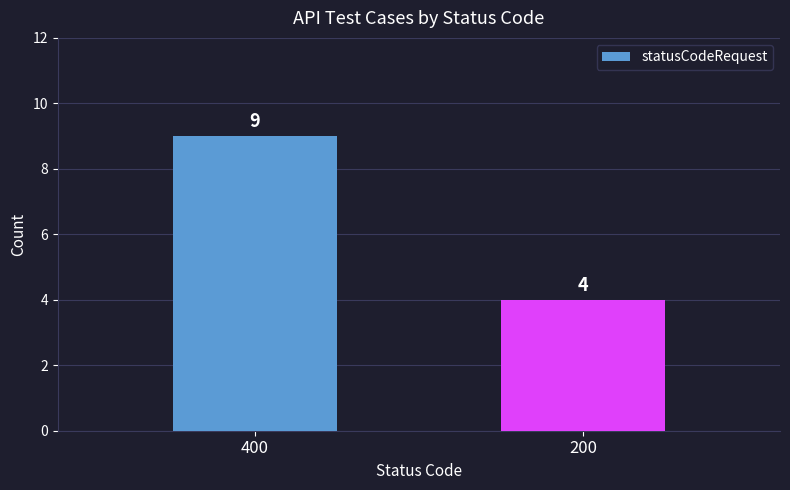

What is the value of the 1st bar from the left?

9